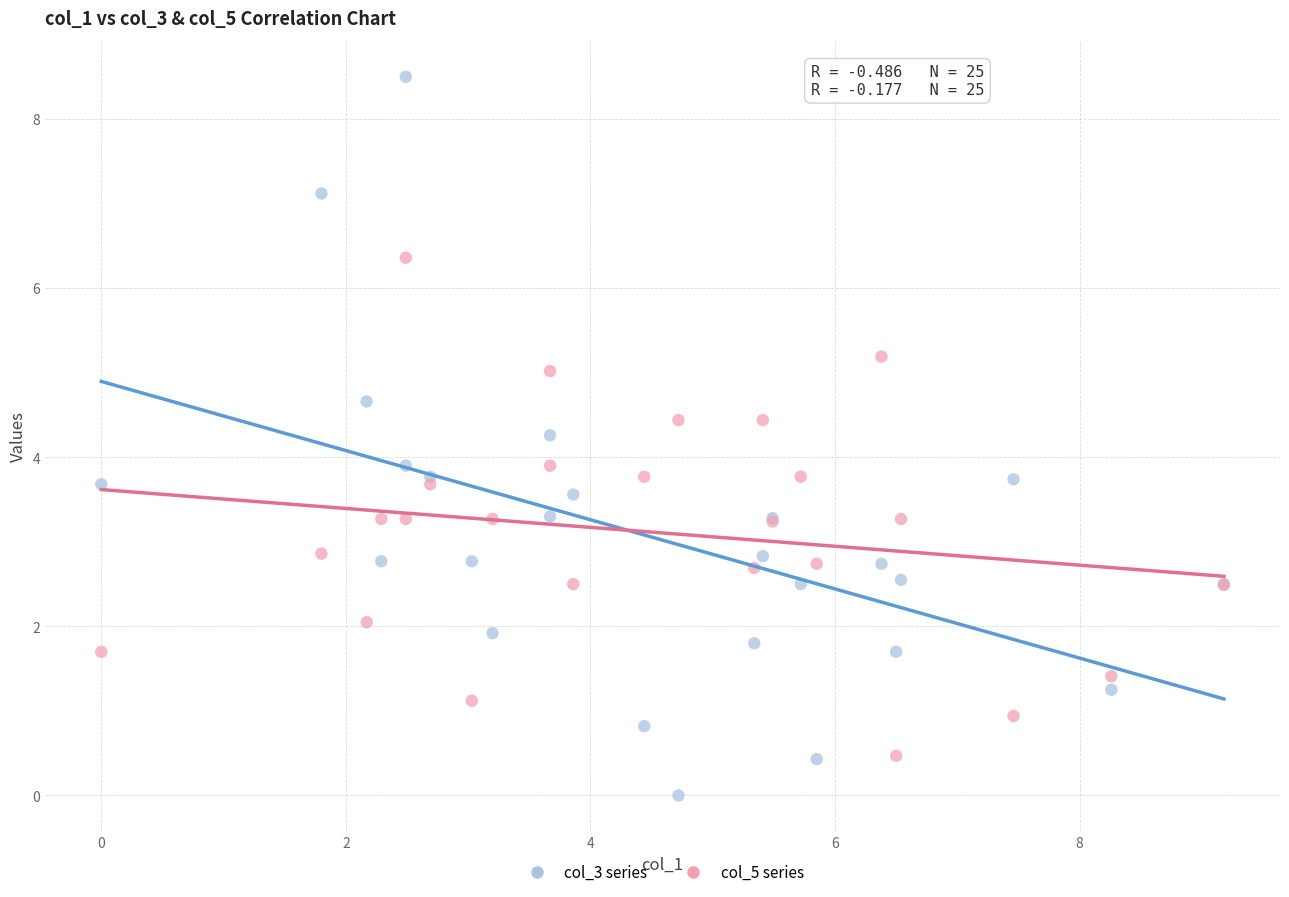

Which series has the widest spread of Y values?

col_3 series